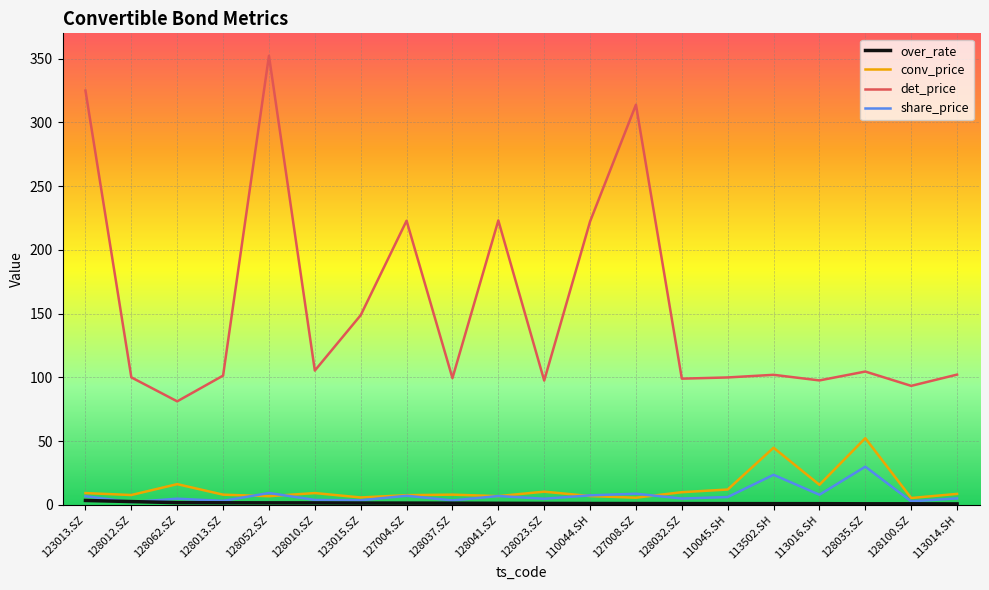

At which category does the chart reach its peak across all series?

128052.SZ